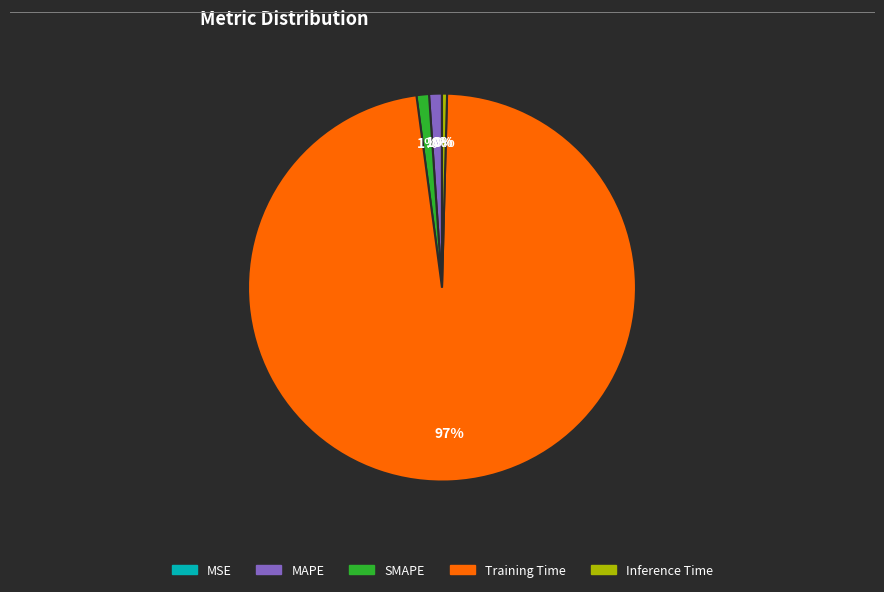

What is the largest slice in the pie chart?

Training Time